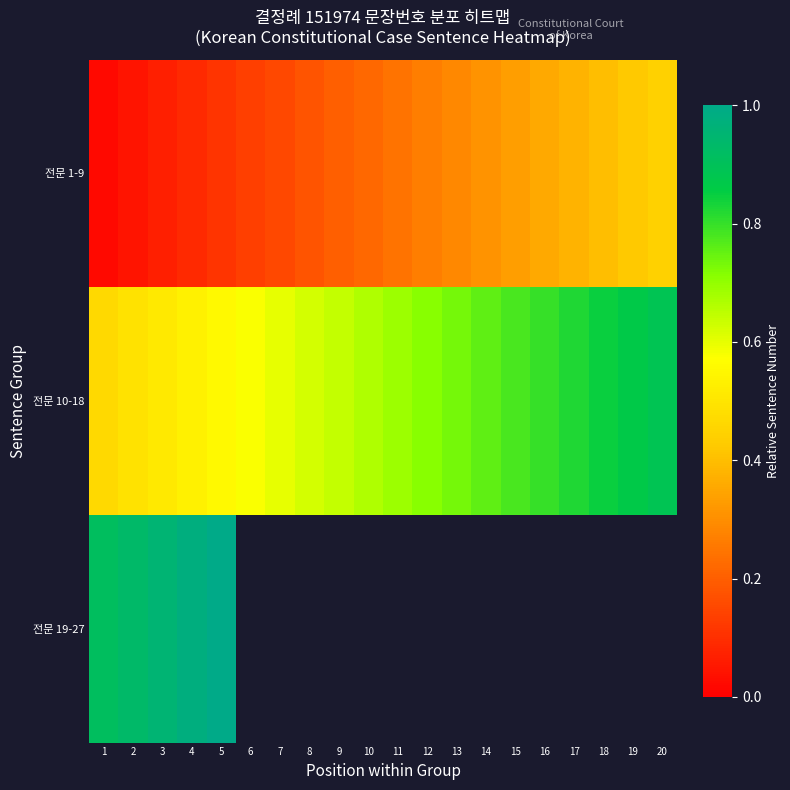

Where is 전문 1-9 nearest to the value 0?

1